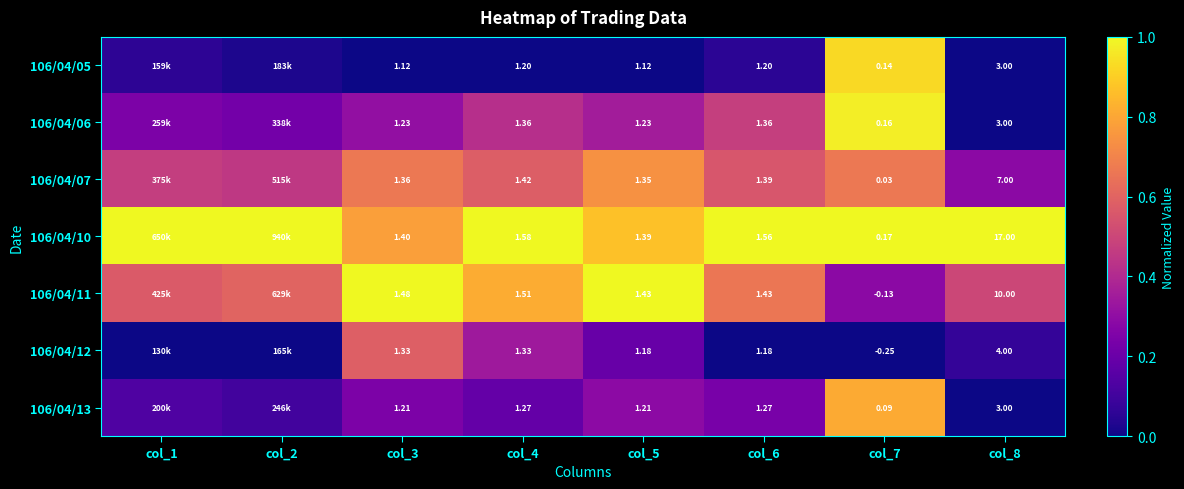

Is the value of 106/04/05 at col_8 greater than the value of 106/04/07 at col_6?

Yes